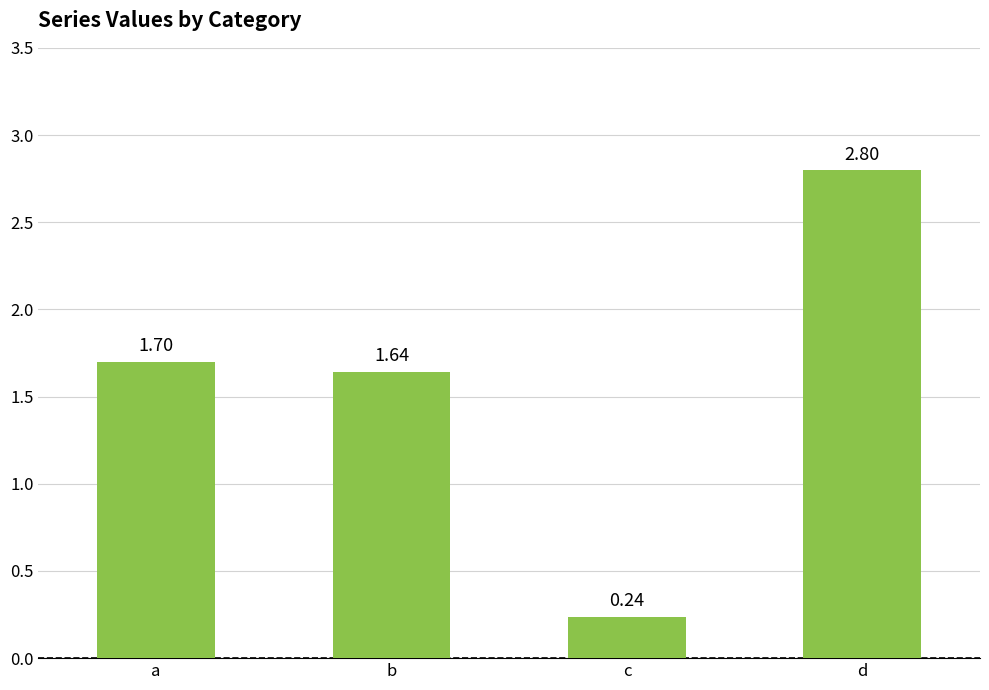

At which category does the chart reach its minimum across all series?

c